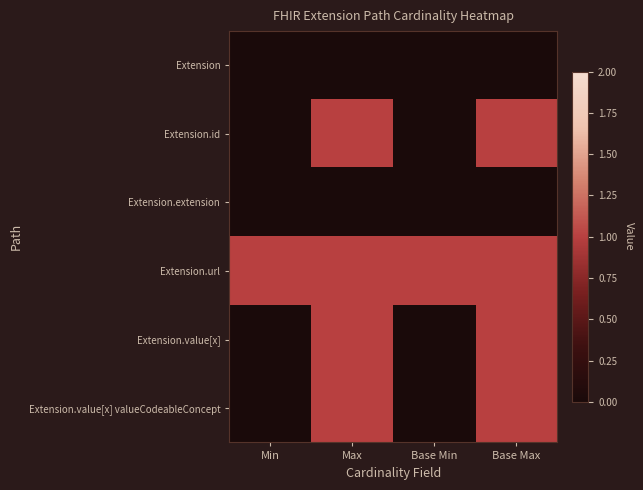

Reading left to right, what are all the values shown in this chart?

Extension: Min=0	Max=0	Base Min=0	Base Max=0
Extension.id: Min=0	Max=1	Base Min=0	Base Max=1
Extension.extension: Min=0	Max=0	Base Min=0	Base Max=0
Extension.url: Min=1	Max=1	Base Min=1	Base Max=1
Extension.value[x]: Min=0	Max=1	Base Min=0	Base Max=1
Extension.value[x] valueCodeableConcept: Min=0	Max=1	Base Min=0	Base Max=1